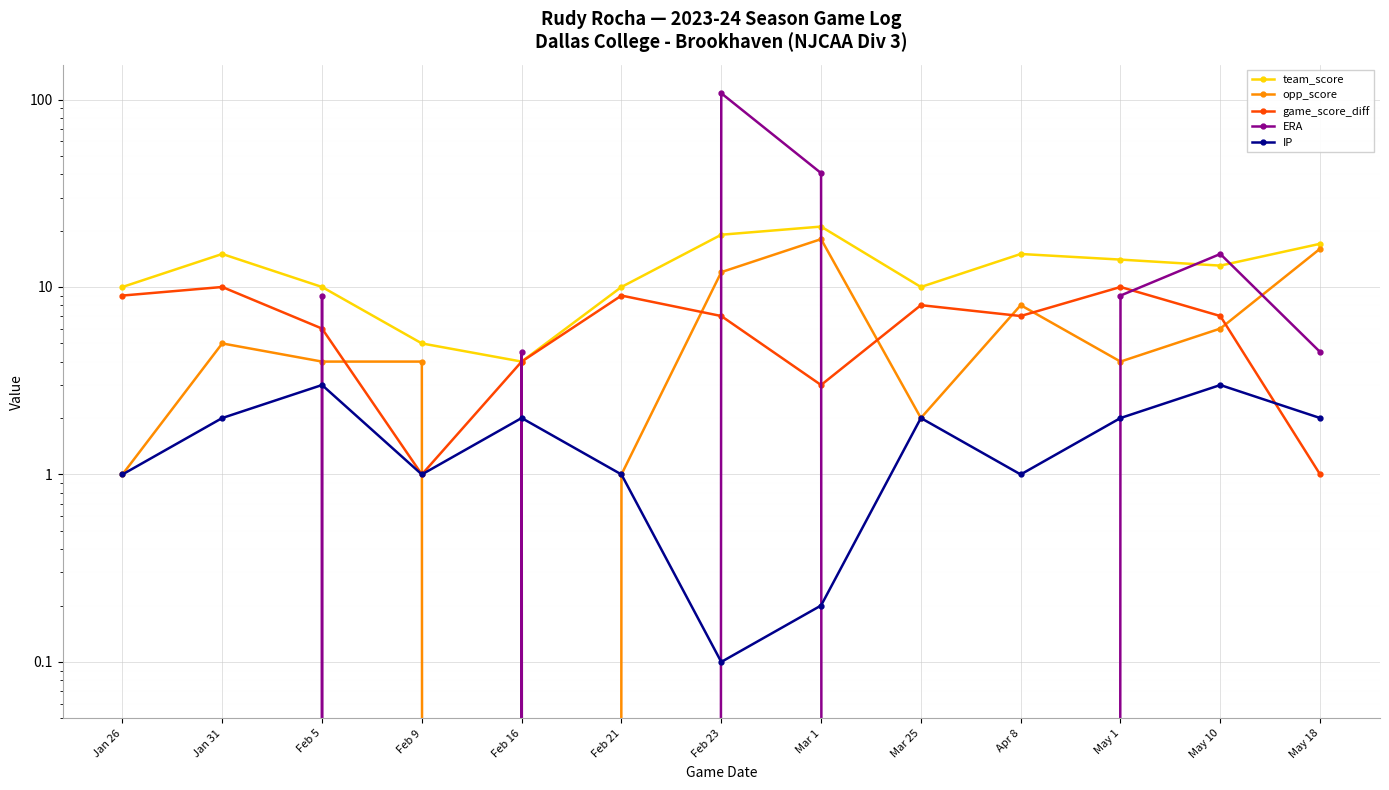

Which series has the largest total across all categories?

ERA